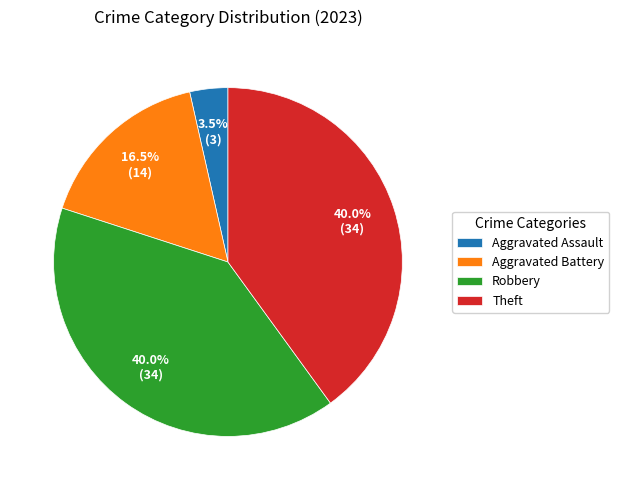

Between Aggravated Battery and Robbery, which is larger?

Robbery